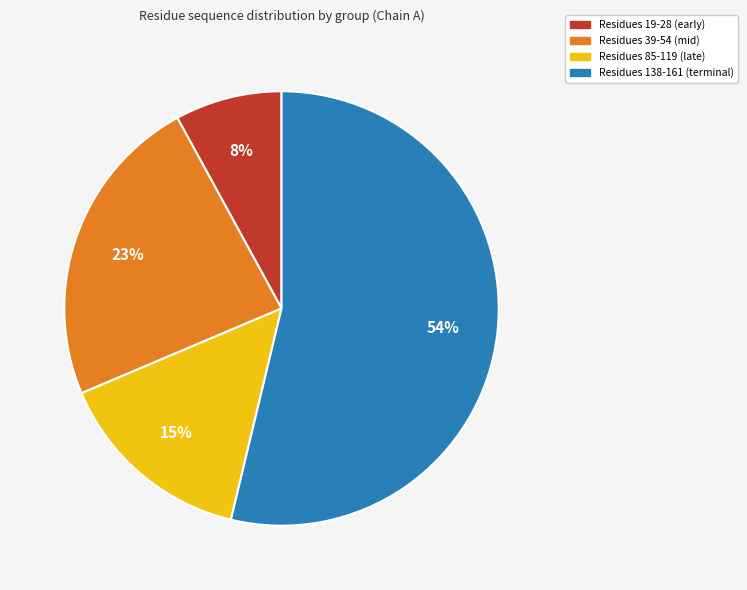

How many segments does this pie chart have?

4